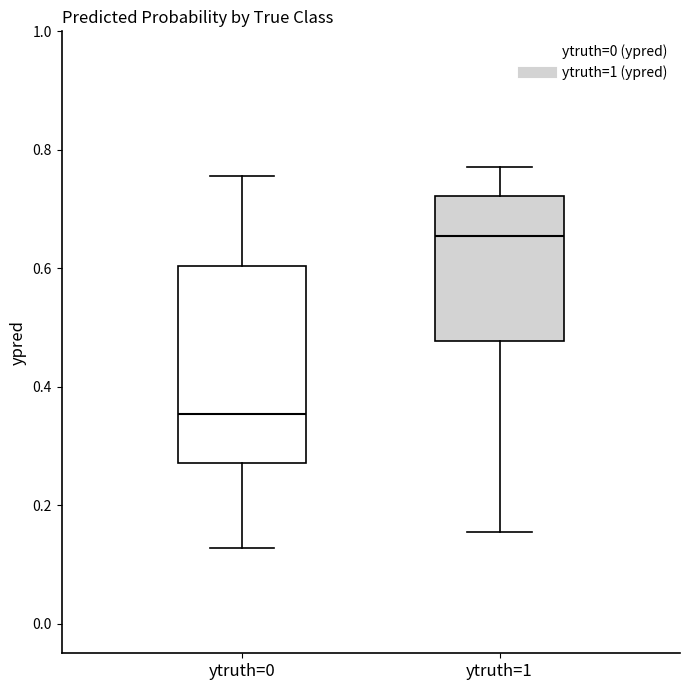

Which box has the lowest median line?

ytruth=0